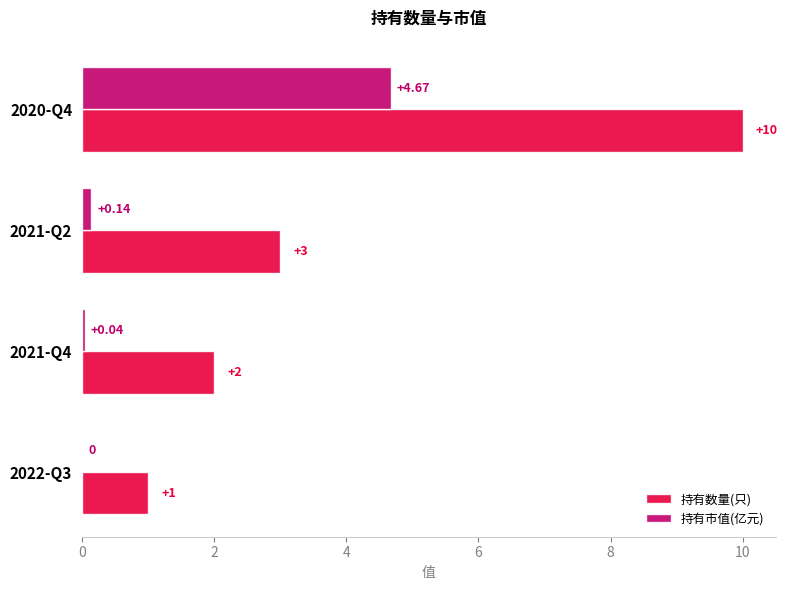

Which series has the largest total across all categories?

持有数量(只)